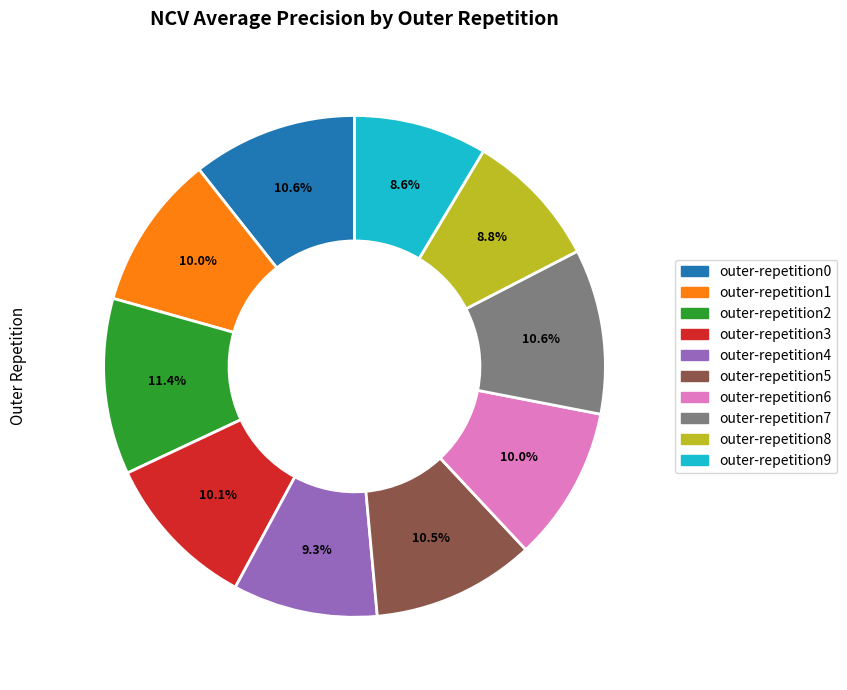

Is there any slice that represents more than half of the pie?

No